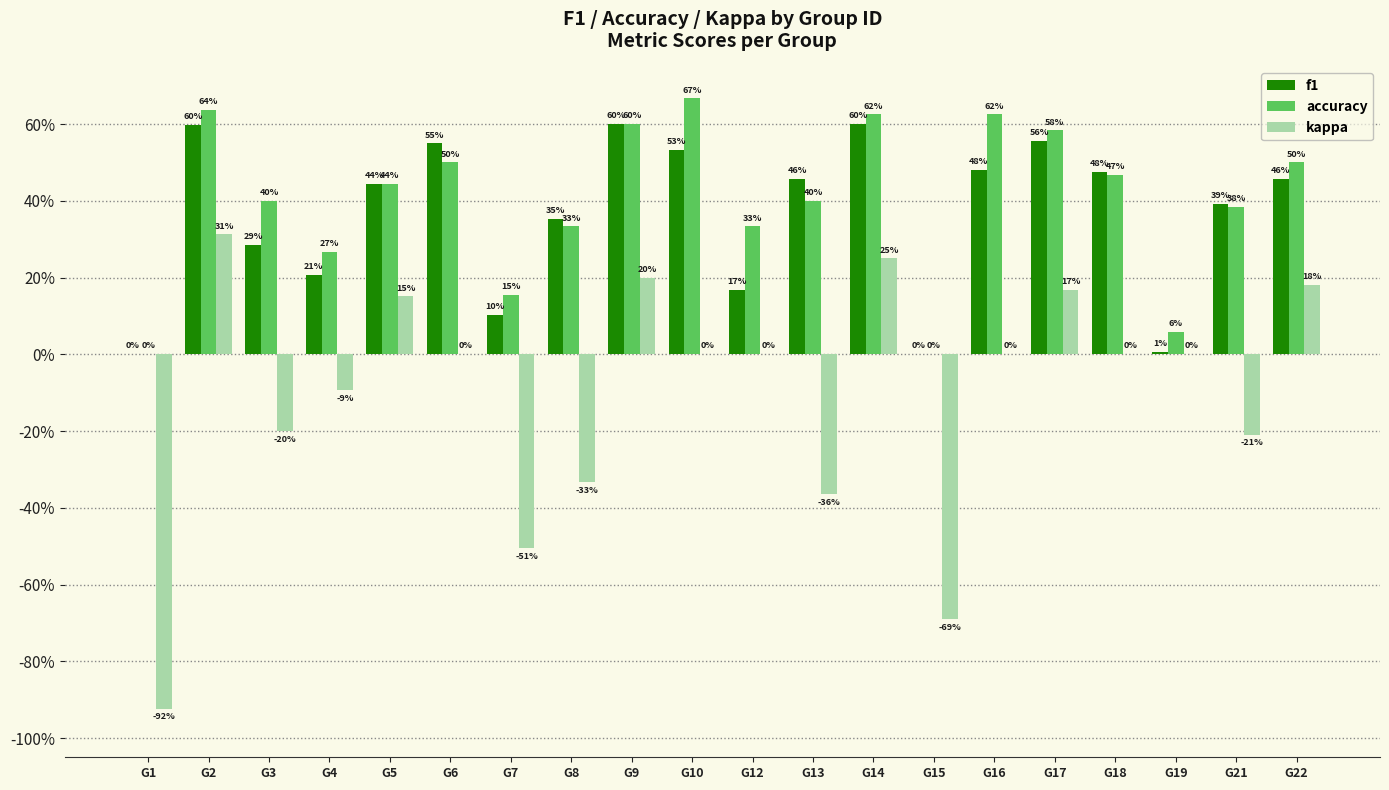

What are all the series names shown in the legend?

f1, accuracy, kappa